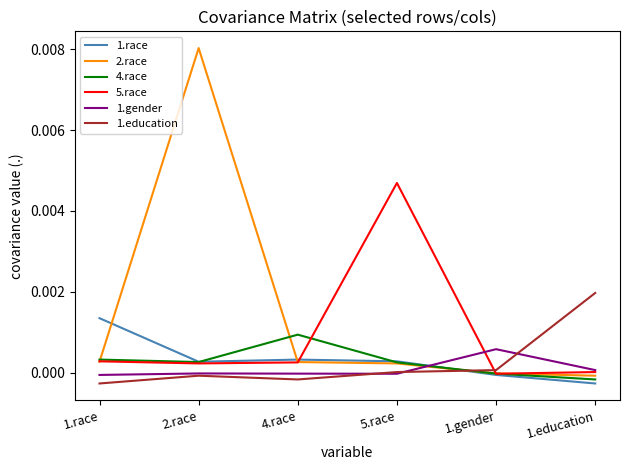

Which series has the largest total across all categories?

2.race